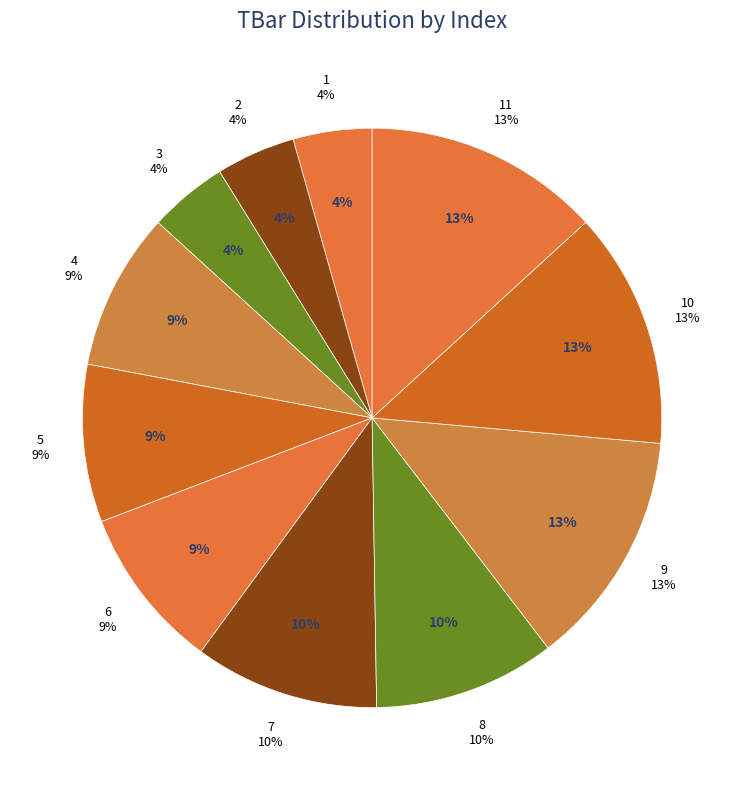

Between 5 and 1, which is larger?

5